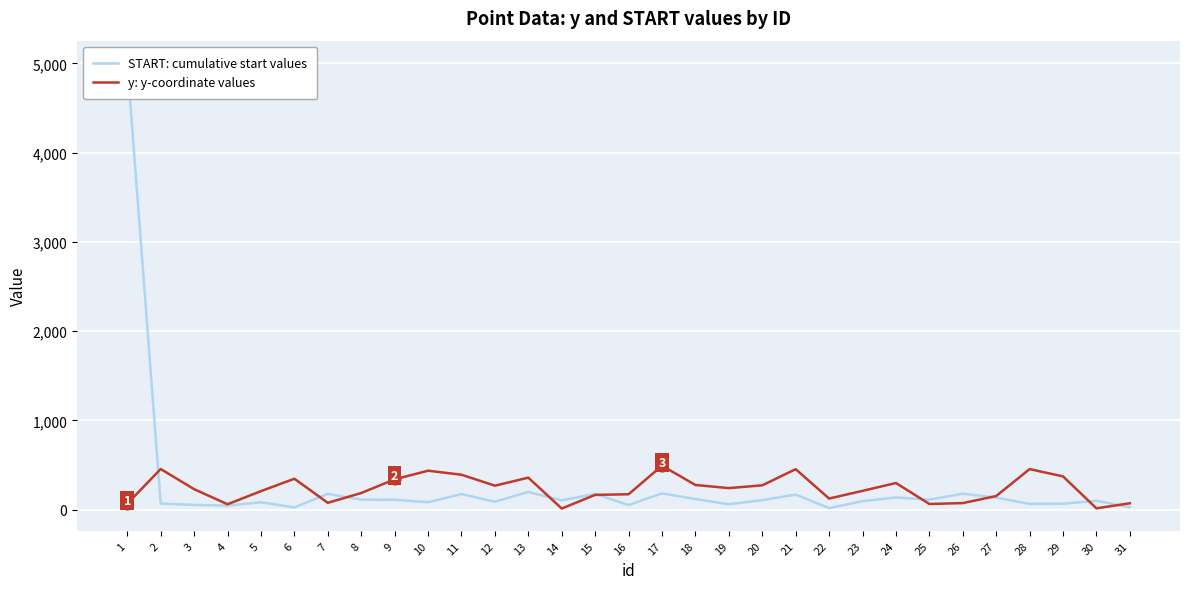

At which category is the sum across all series the highest?

1